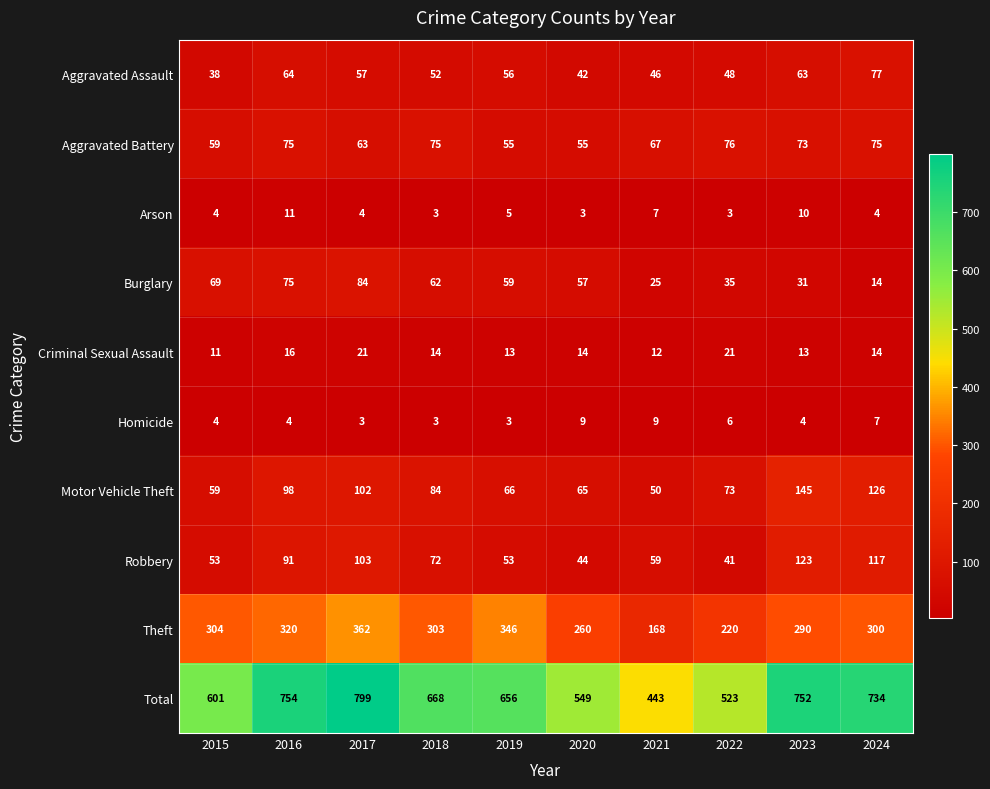

What is the difference between the maximum and minimum values in the Criminal Sexual Assault series?

10